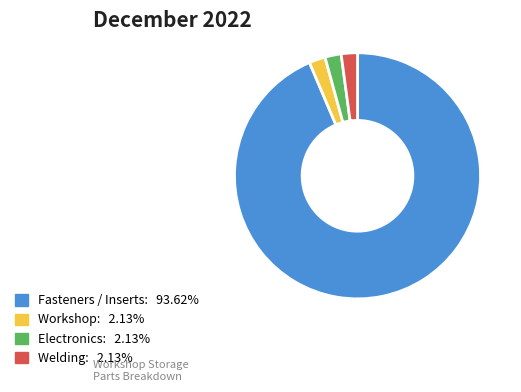

Which category has the biggest portion of the pie?

Fasteners / Inserts